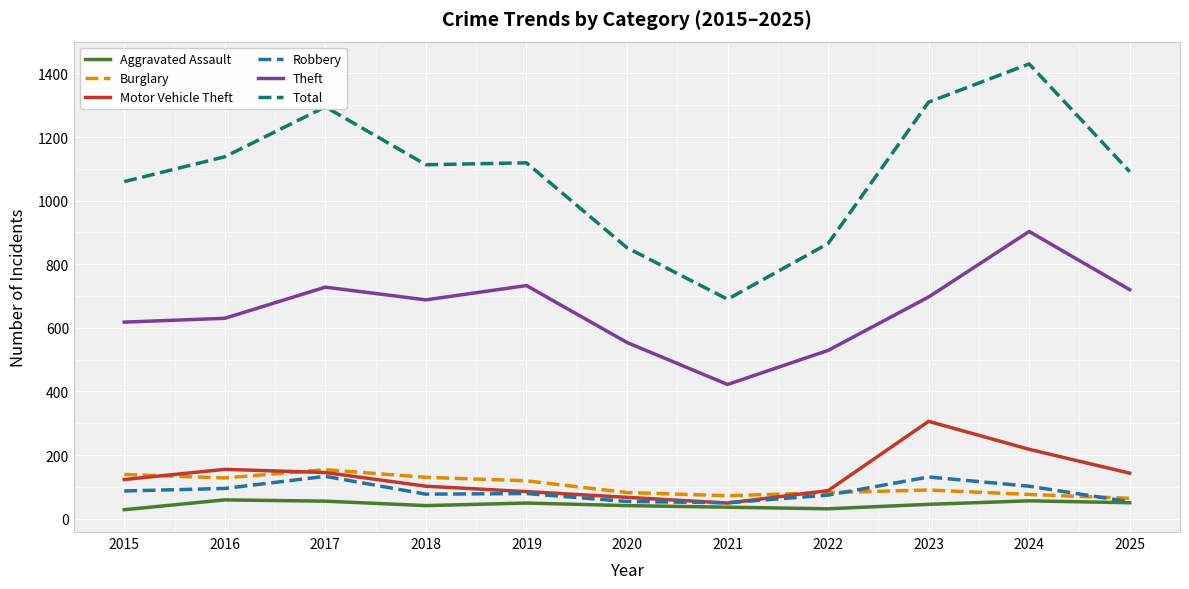

In Burglary, how many points are higher than both neighbors (excluding endpoints)?

2